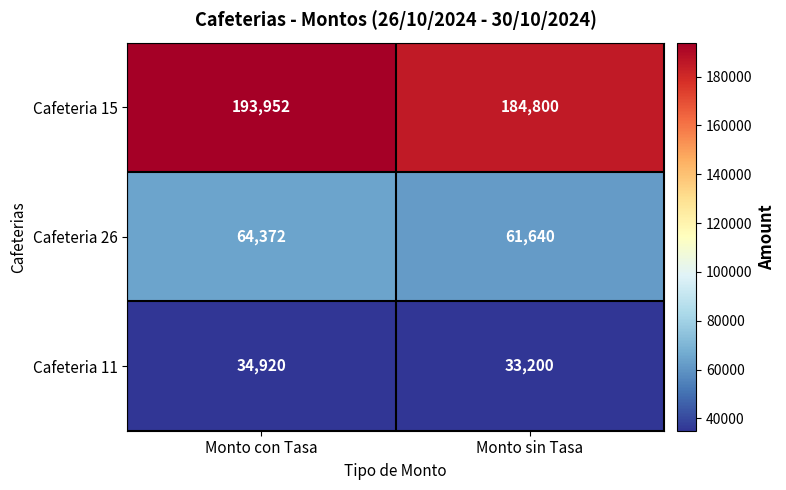

How many categories are shown in the chart?

2